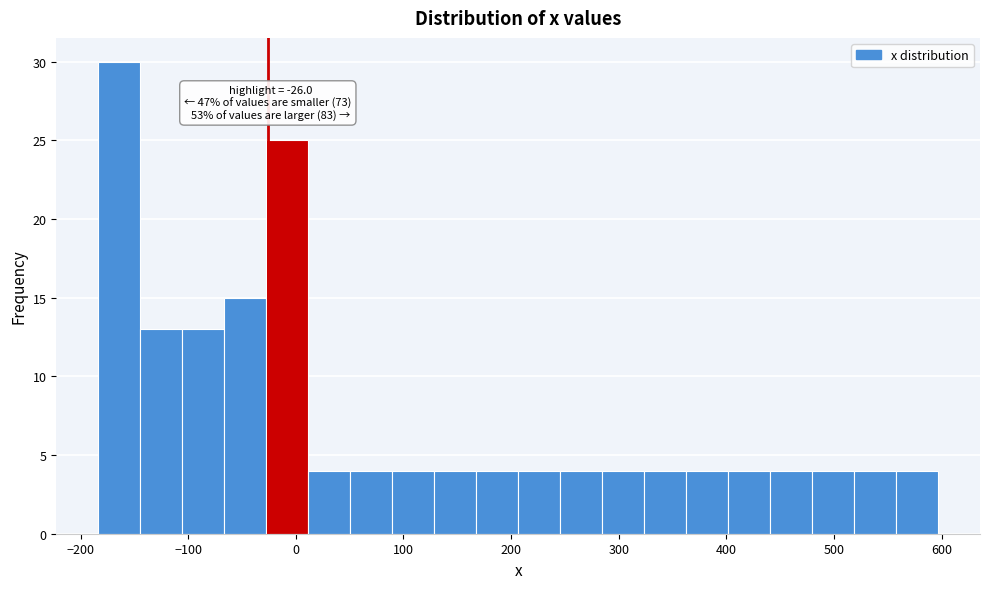

Read against the x-axis, roughly where is the centre of the tallest bar?

-160